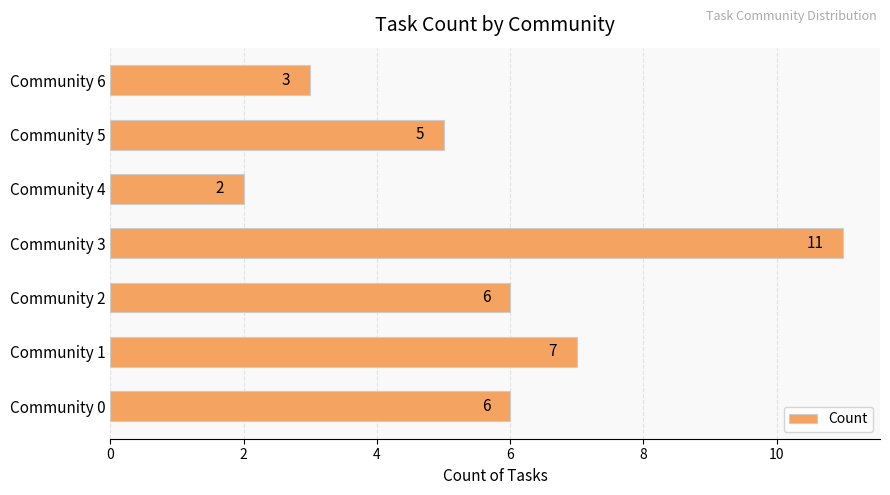

What is the change in value from Community 0 to Community 4?

-4